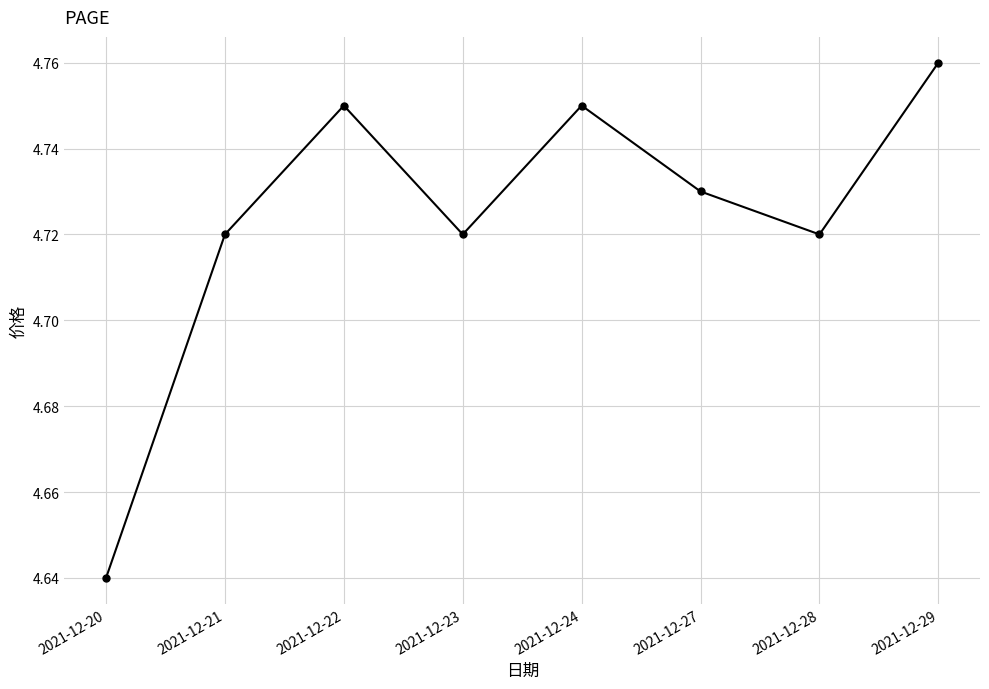

Which label corresponds to the smallest value in the chart?

2021-12-20